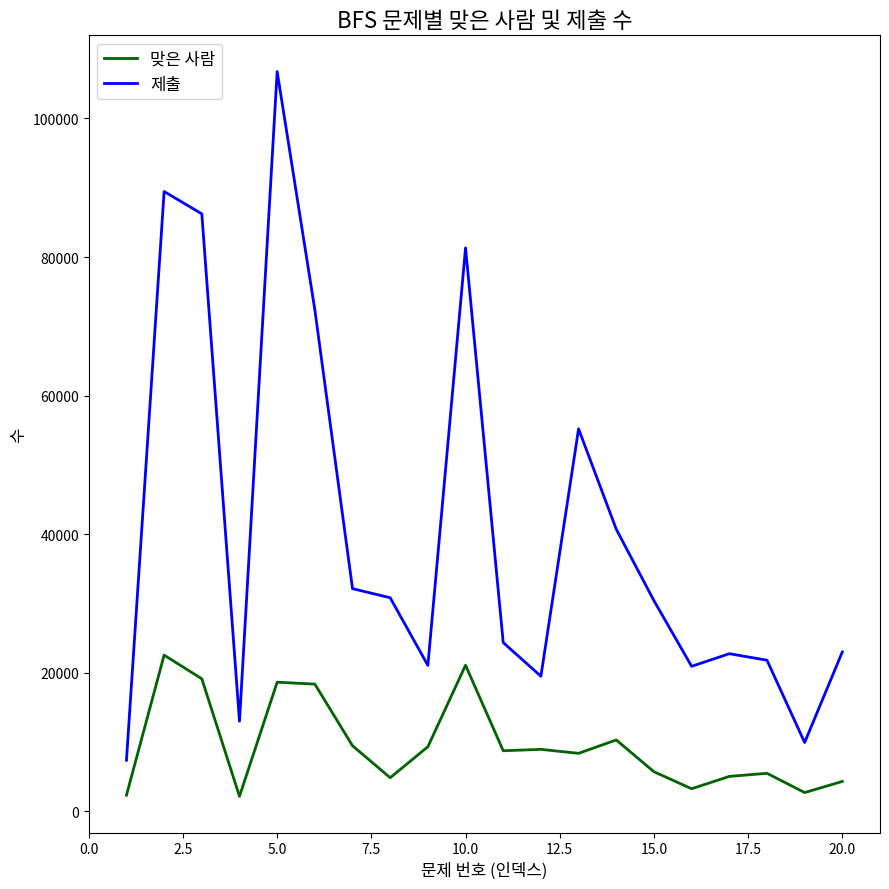

What is the sum of all 맞은 사람 values?

190410